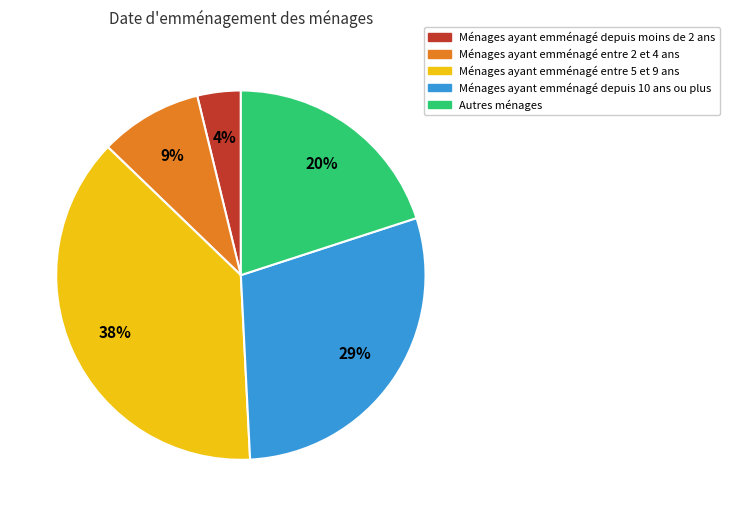

Does any single category account for the majority?

No